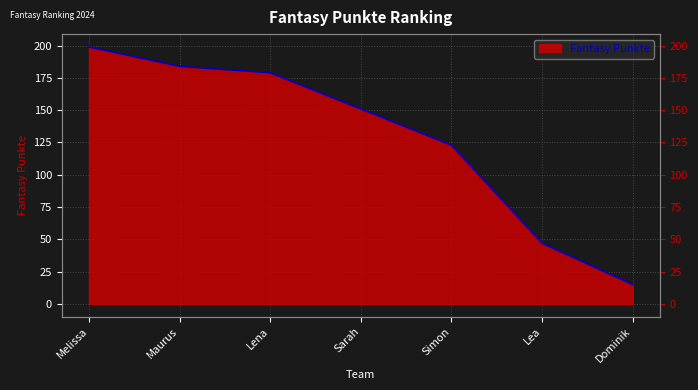

Reading left to right, what are all the values shown in this chart?

Melissa=199	Maurus=184	Lena=179	Sarah=151	Simon=123	Lea=47	Dominik=15